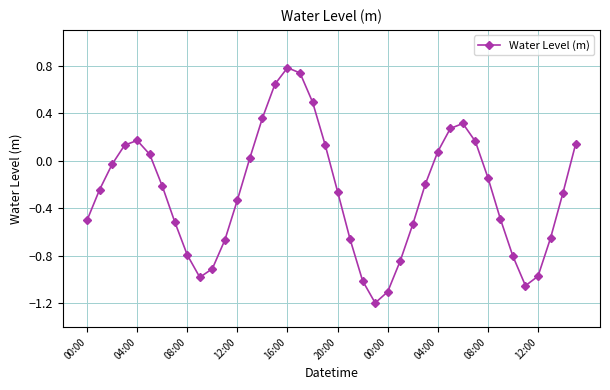

What is the difference between the maximum and minimum values?

2.0